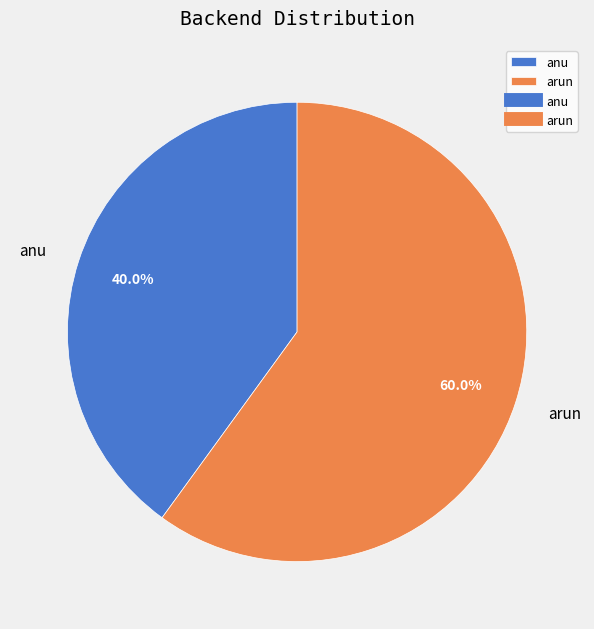

How much of the chart is everything except anu?

60.0%